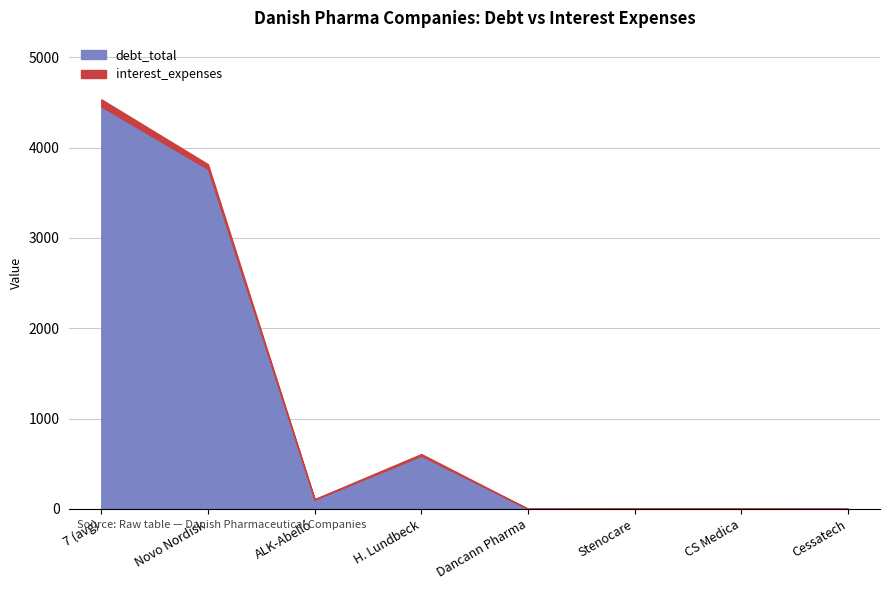

At which category is the sum across all series the highest?

7 (avg)